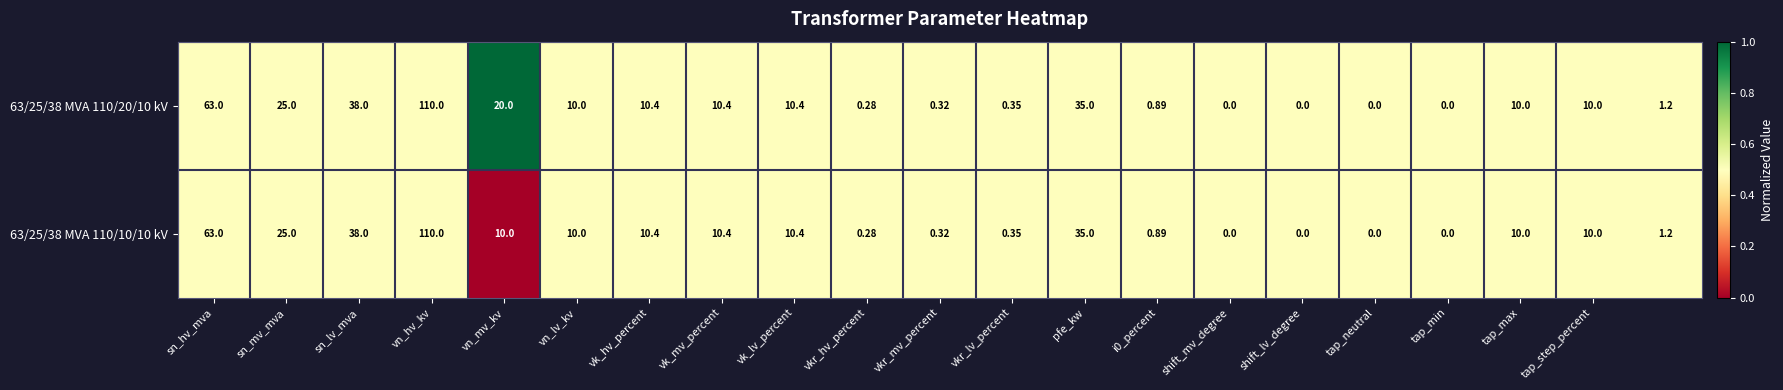

How many categories are shown in the chart?

21